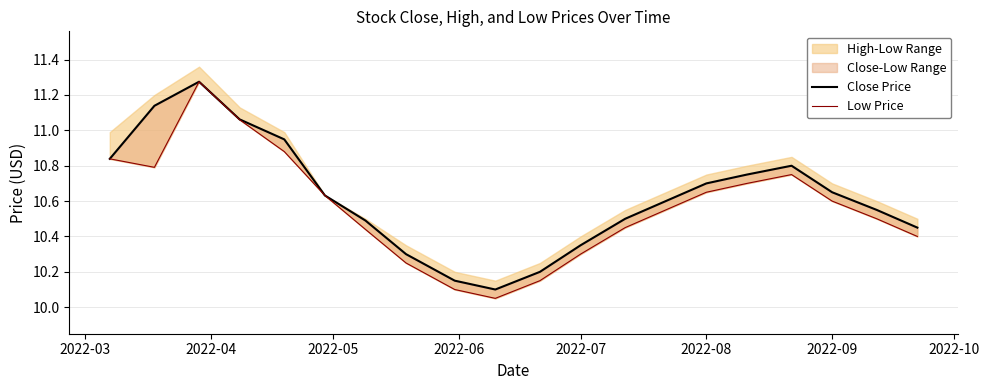

What is the value of the Close Price point at the 18th from the left?

10.7